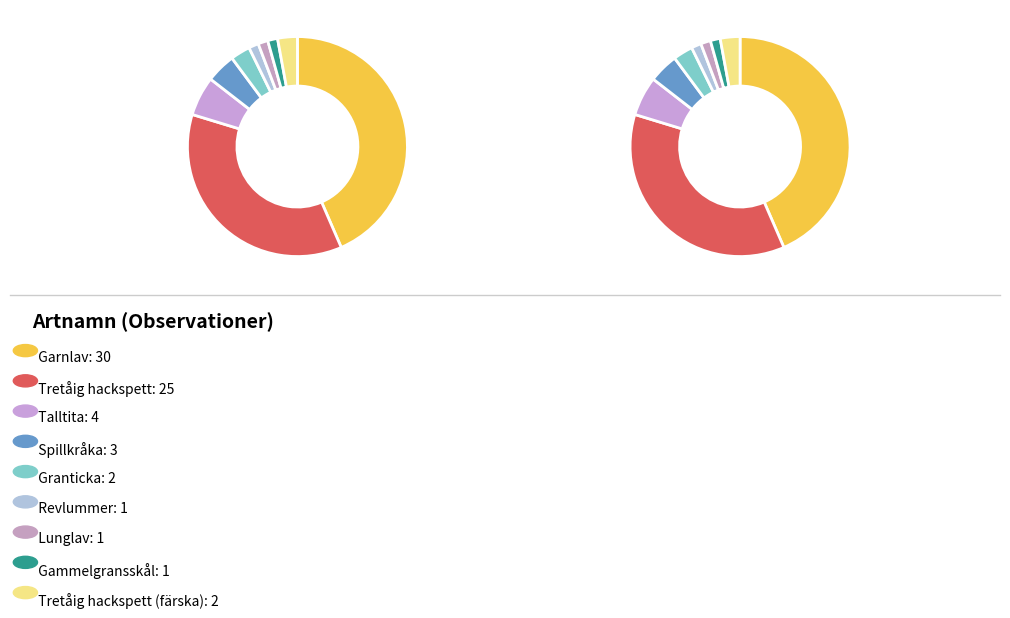

The Talltita slice represents 1% of the pie. True or false?

False